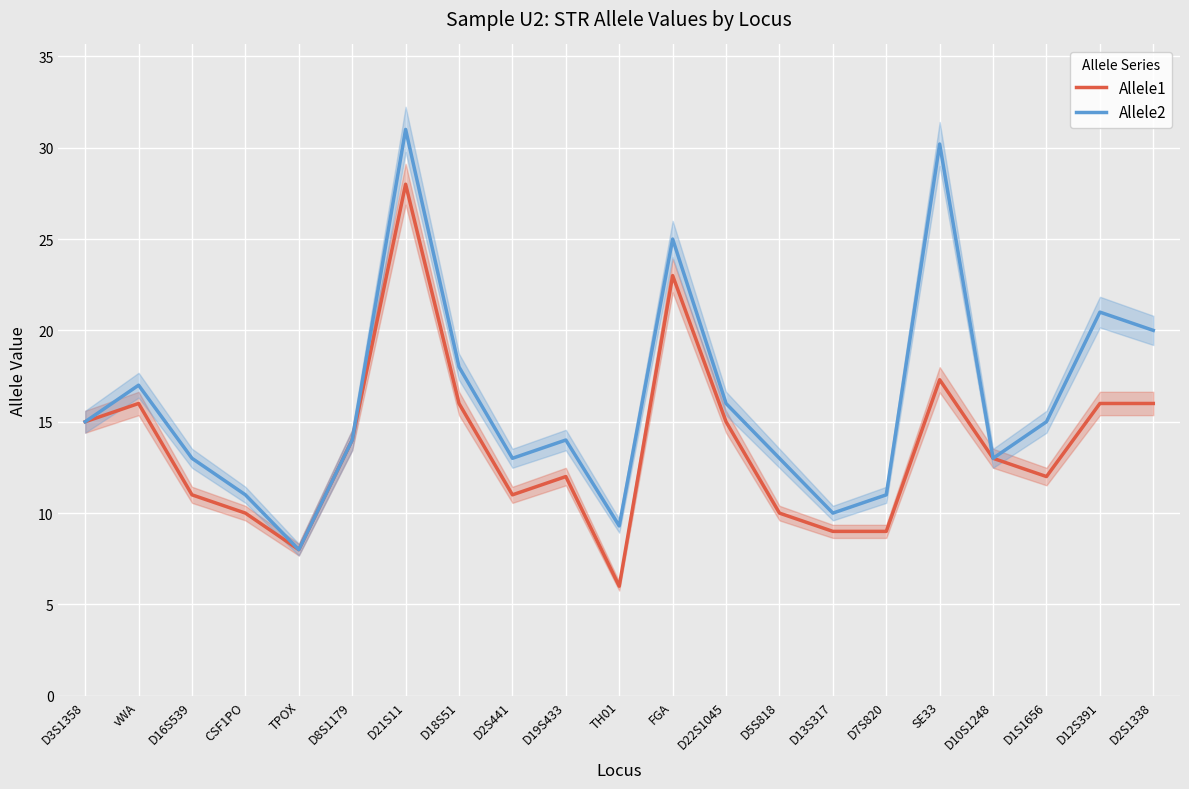

What is the highest value of the Allele1 series?

28.0